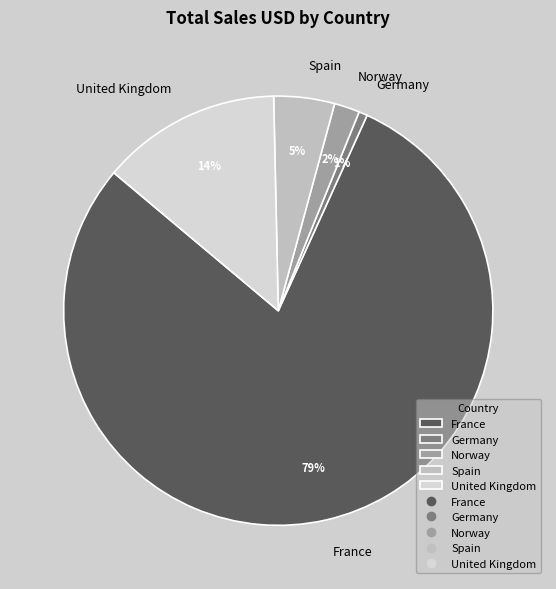

Rank the categories by value from highest to lowest.

France, United Kingdom, Spain, Norway, Germany